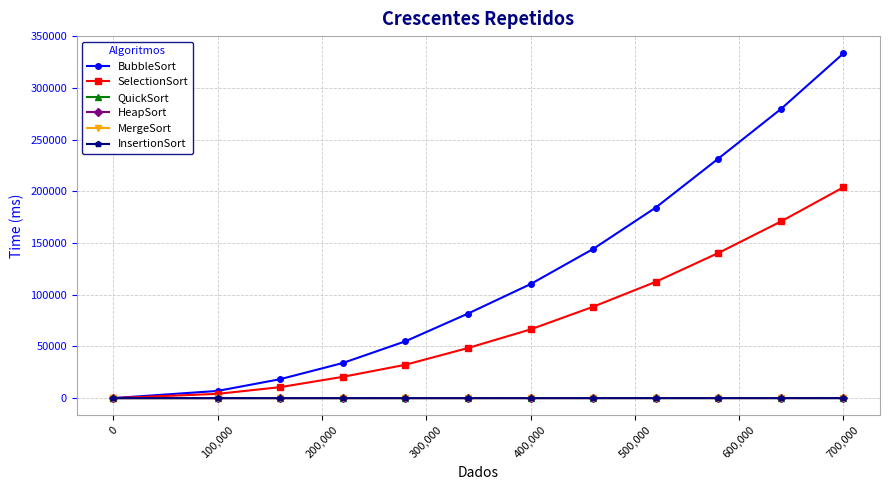

True or false: BubbleSort has more than 0 interior local peaks.

False